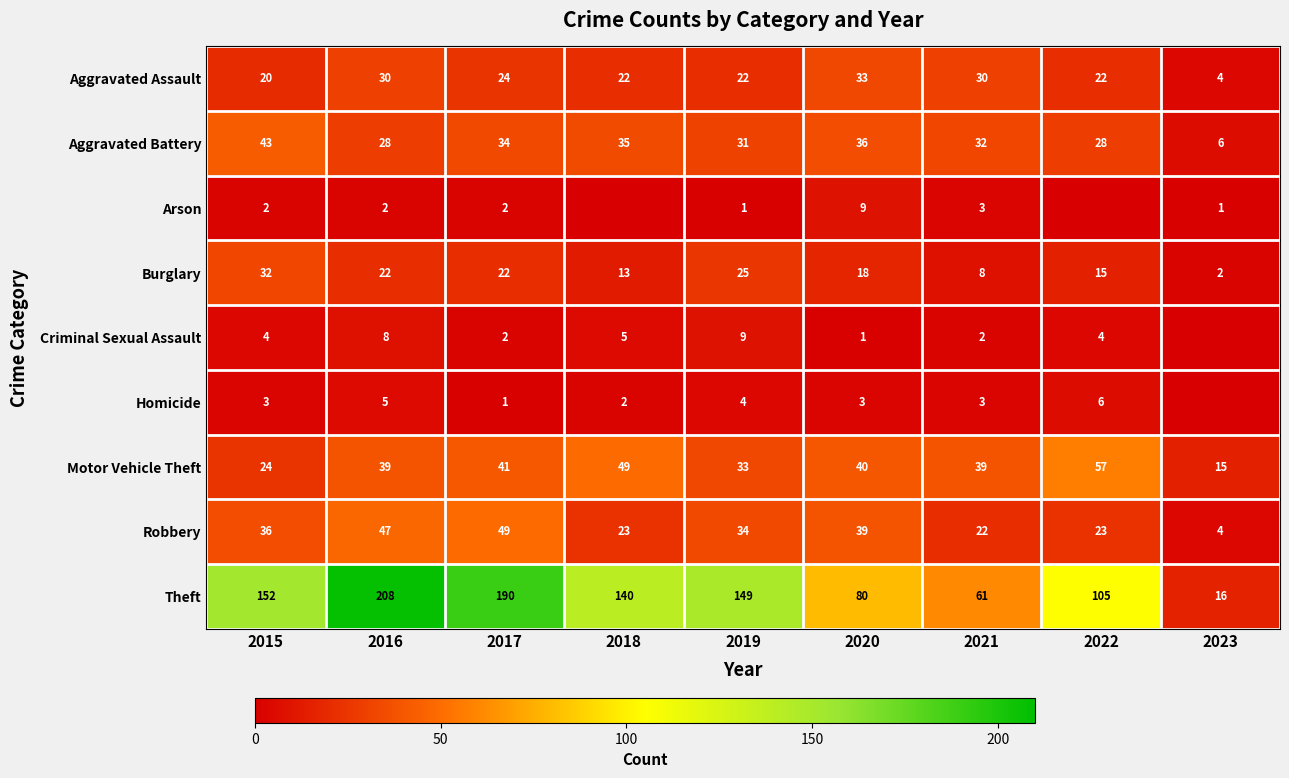

Which series changed the most between 2016 and 2017?

Theft